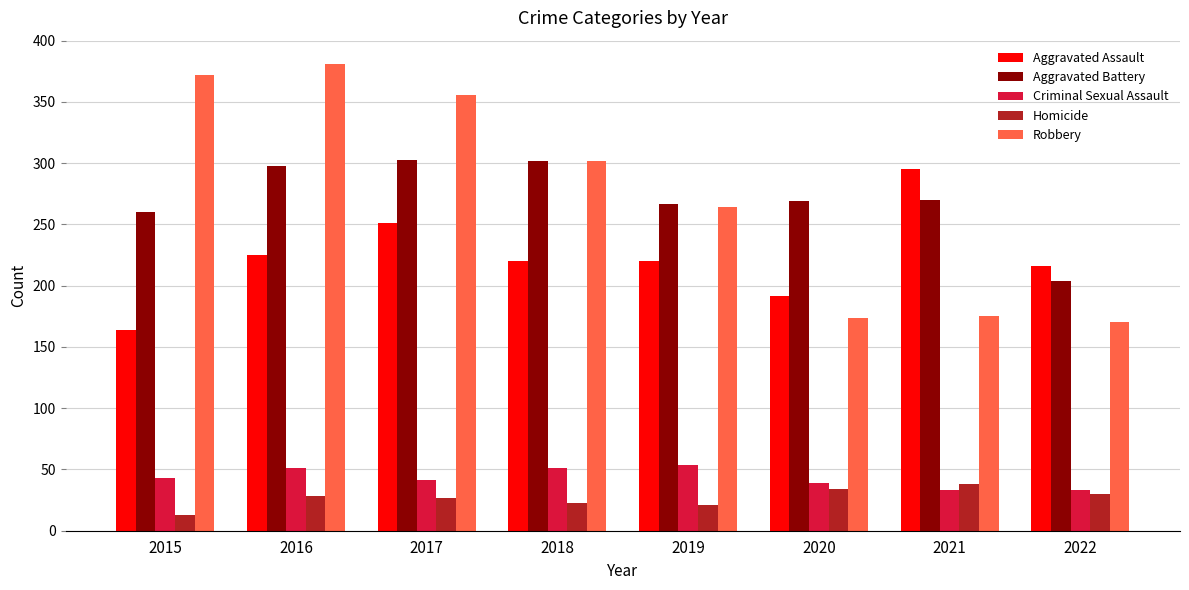

What is the difference between the maximum and minimum values in the Aggravated Assault series?

131